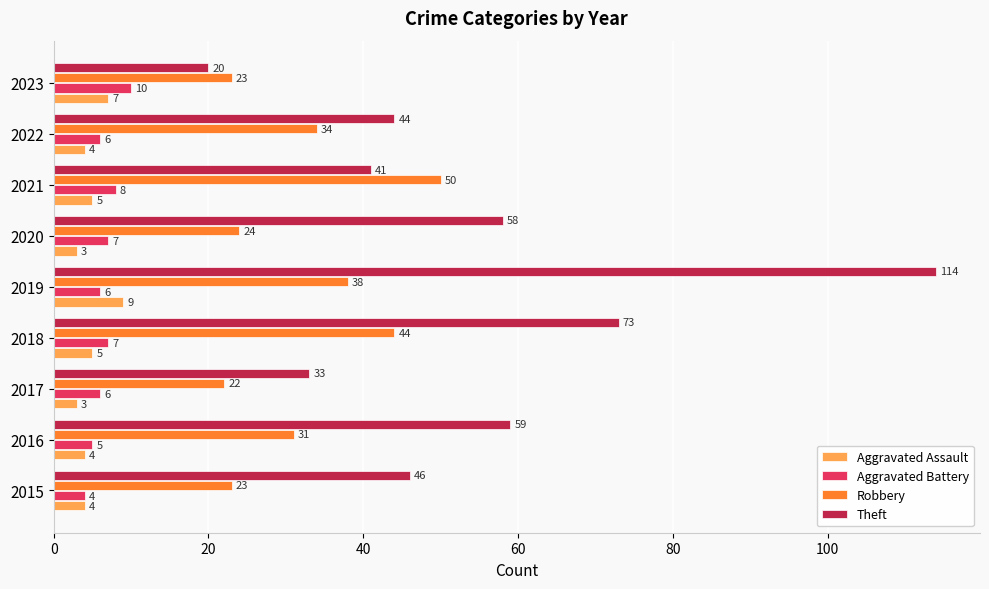

Is the value of Aggravated Assault at 2019 greater than the value of Robbery at 2021?

No